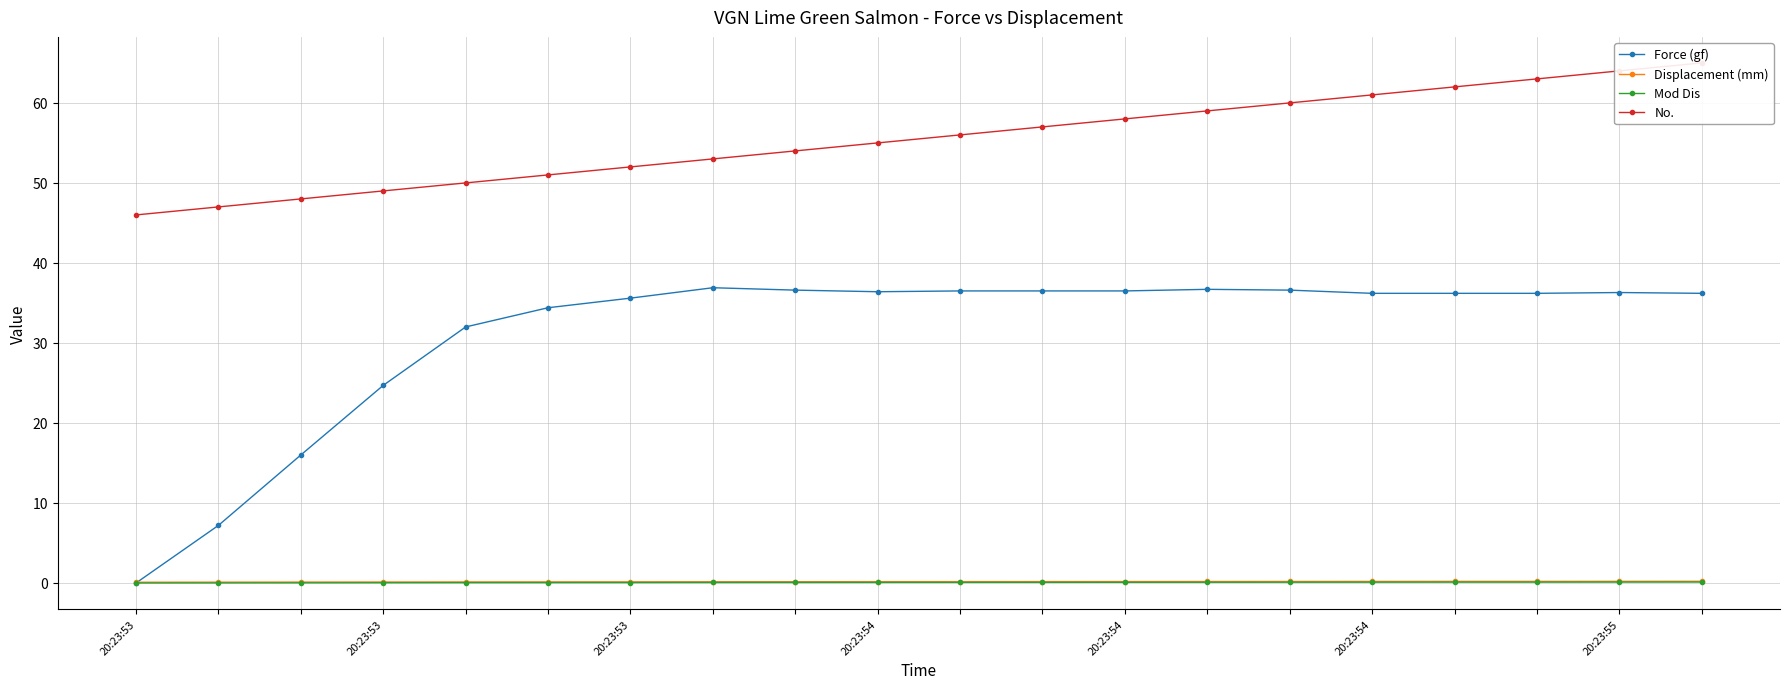

Which label corresponds to the smallest value in the chart?

20:23:53